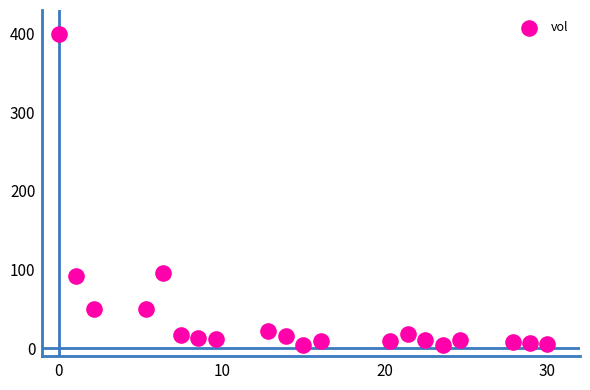

What is the range of X values (max minus min)?

30.0